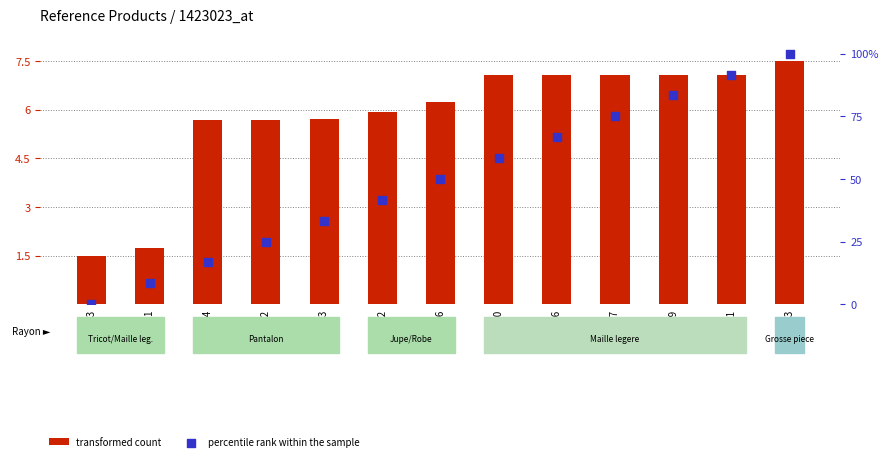

What are all the series names shown in the legend?

transformed count, percentile rank within the sample